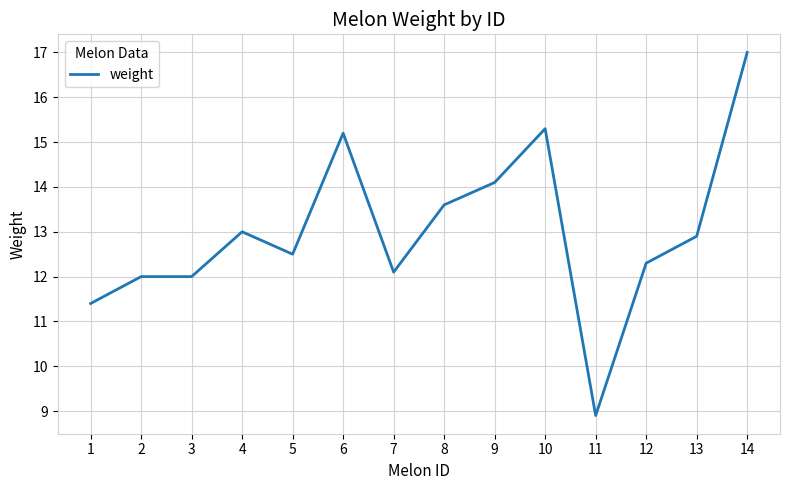

Between 4 and 14, which is larger?

14